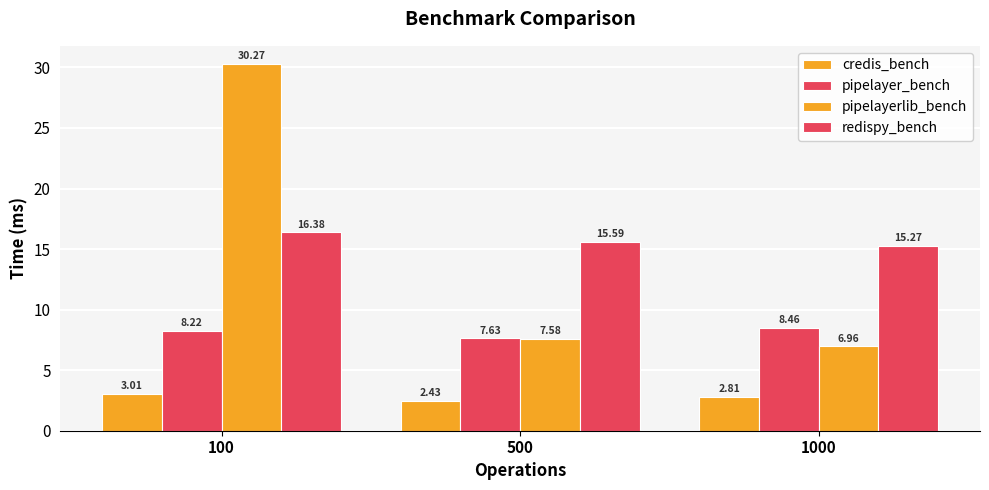

What value does the credis_bench series have at 500?

2.4